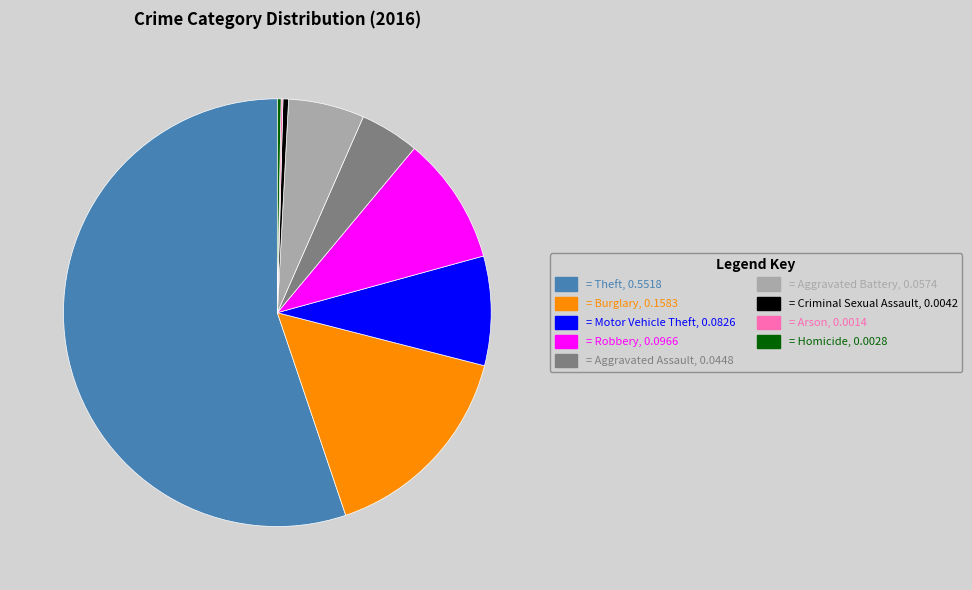

Is there any slice that represents more than half of the pie?

Yes